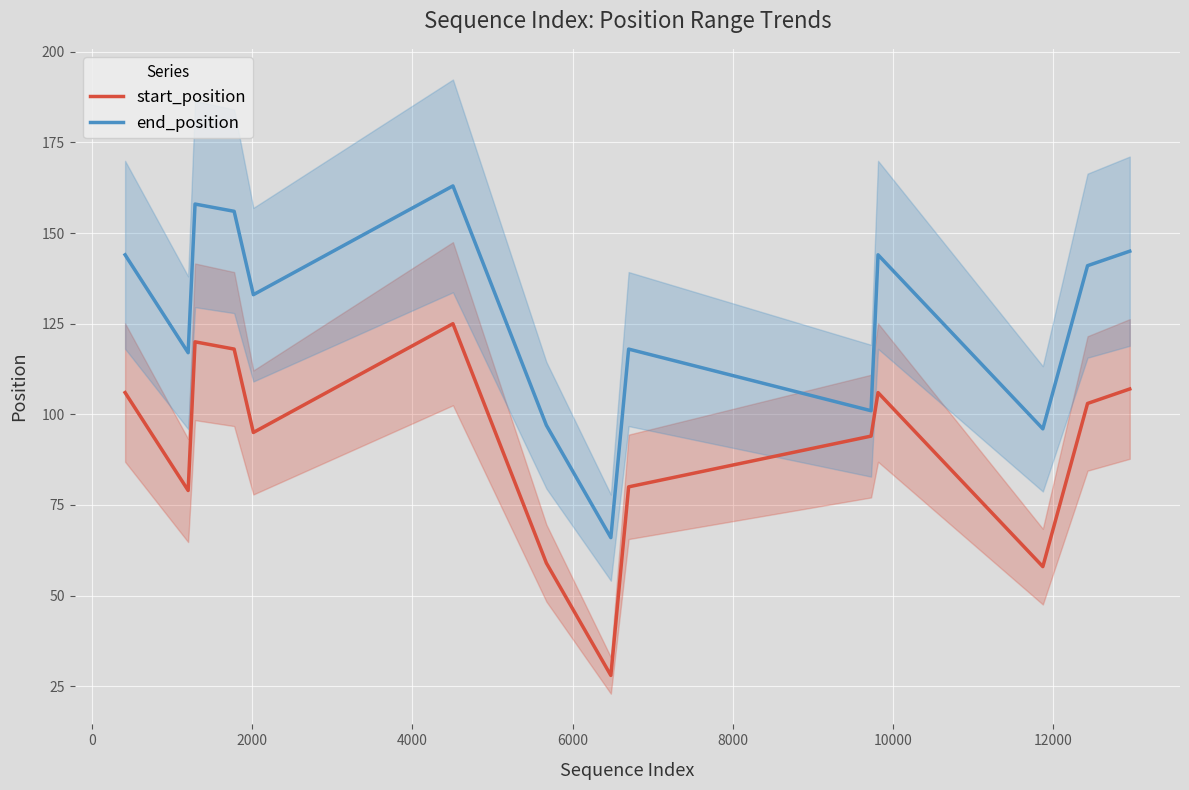

True or false: start_position and end_position cross at least once.

False